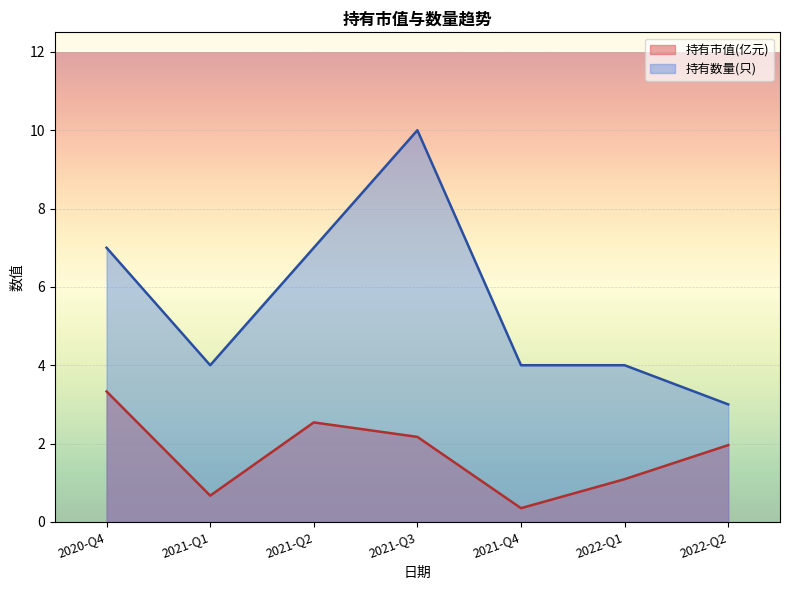

Where is the first local minimum for 持有数量(只)?

2021-Q1